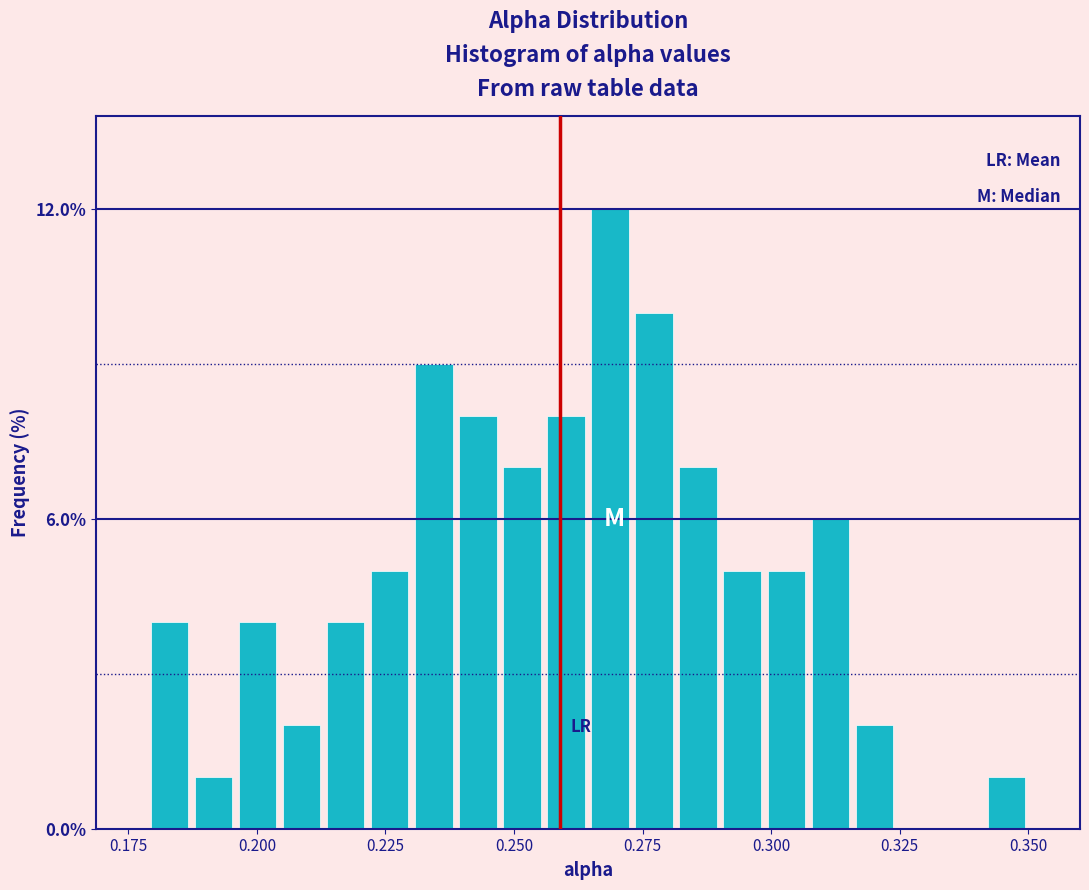

Around what value on the x-axis is the tallest bar? Give the approximate position of its centre, as read against the axis.

0.270